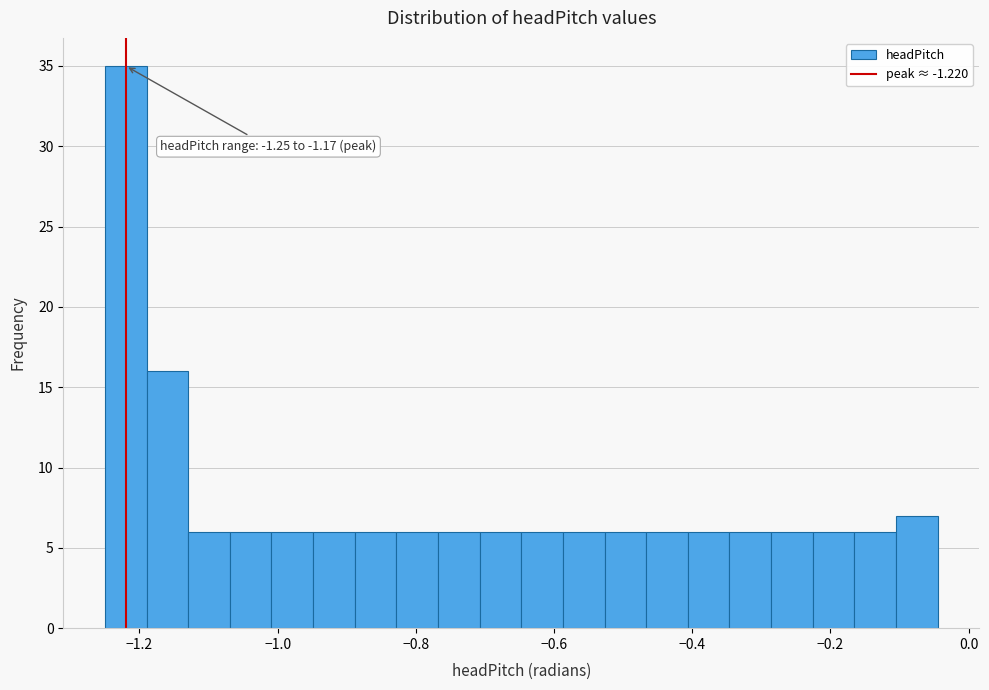

Around what value on the x-axis is the tallest bar? Give the approximate position of its centre, as read against the axis.

-1.22